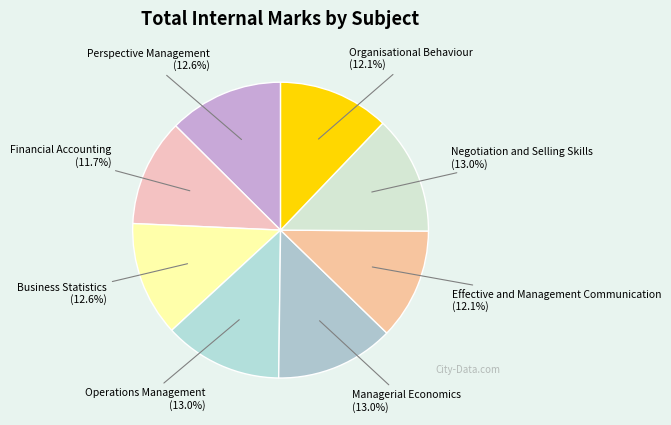

Count the number of slices in the pie.

8